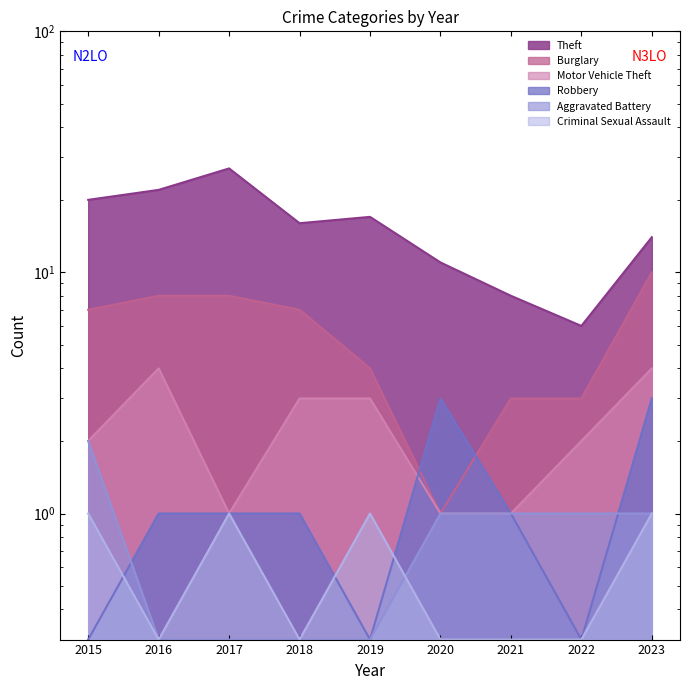

At which category is the sum across all series the highest?

2017